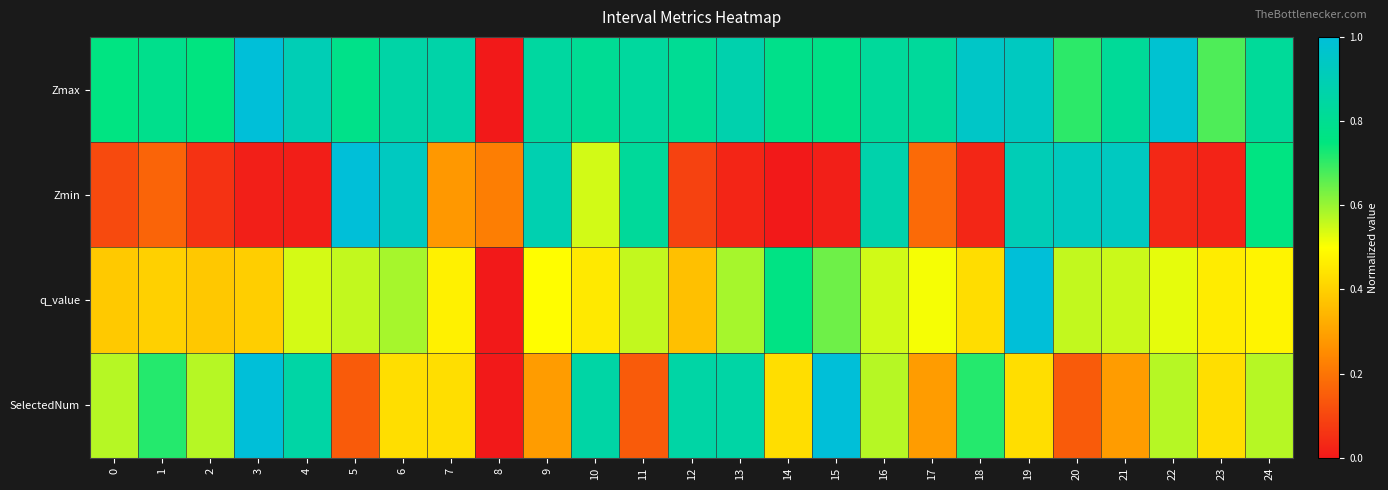

Reading left to right, extract all data points from this chart.

Zmax: 0=0.8	1=0.8	2=0.8	3=1.0	4=0.9	5=0.8	6=0.9	7=0.9	8=0.0	9=0.8	10=0.8	11=0.8	12=0.8	13=0.9	14=0.8	15=0.8	16=0.8	17=0.8	18=1.0	19=0.9	20=0.7	21=0.8	22=1.0	23=0.7	24=0.8
Zmin: 0=0.1	1=0.2	2=0.1	3=0.0	4=0.0	5=1.0	6=0.9	7=0.3	8=0.2	9=0.9	10=0.5	11=0.8	12=0.1	13=0.0	14=0.0	15=0.0	16=0.9	17=0.2	18=0.0	19=0.9	20=0.9	21=0.9	22=0.0	23=0.0	24=0.8
q_value: 0=0.4	1=0.4	2=0.4	3=0.4	4=0.5	5=0.6	6=0.6	7=0.5	8=0.0	9=0.5	10=0.5	11=0.6	12=0.4	13=0.6	14=0.8	15=0.6	16=0.5	17=0.5	18=0.4	19=1.0	20=0.6	21=0.6	22=0.5	23=0.5	24=0.5
SelectedNum: 0=0.6	1=0.7	2=0.6	3=1.0	4=0.9	5=0.1	6=0.4	7=0.4	8=0.0	9=0.3	10=0.9	11=0.1	12=0.9	13=0.9	14=0.4	15=1.0	16=0.6	17=0.3	18=0.7	19=0.4	20=0.1	21=0.3	22=0.6	23=0.4	24=0.6